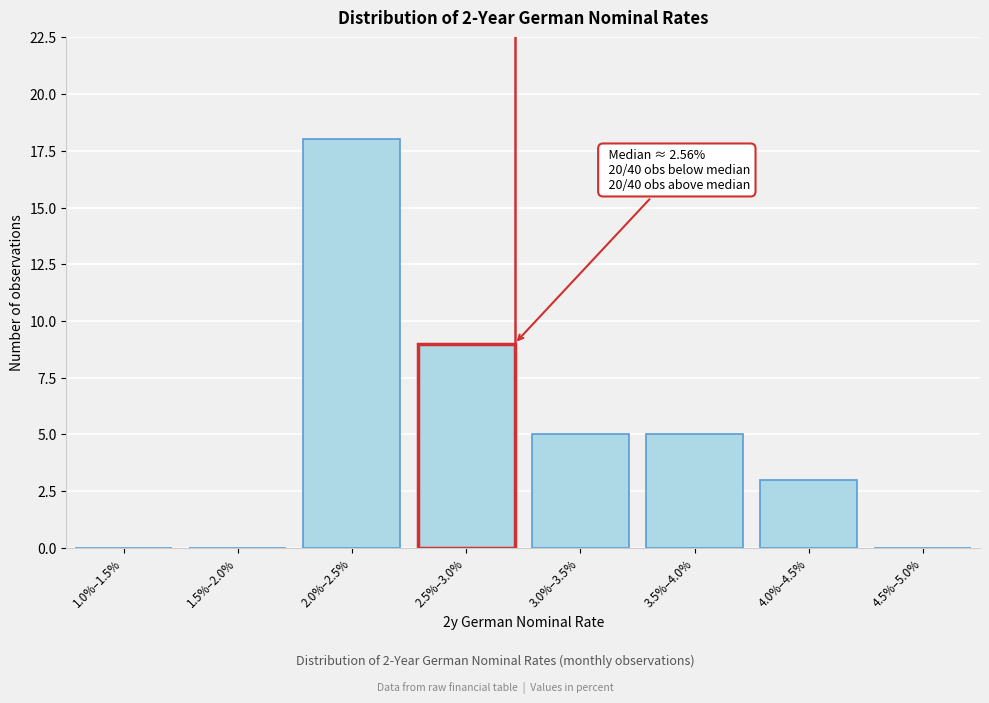

Reading left to right, what are all the values shown in this chart?

1.0%–1.5%=0	1.5%–2.0%=0	2.0%–2.5%=18	2.5%–3.0%=9	3.0%–3.5%=5	3.5%–4.0%=5	4.0%–4.5%=3	4.5%–5.0%=0